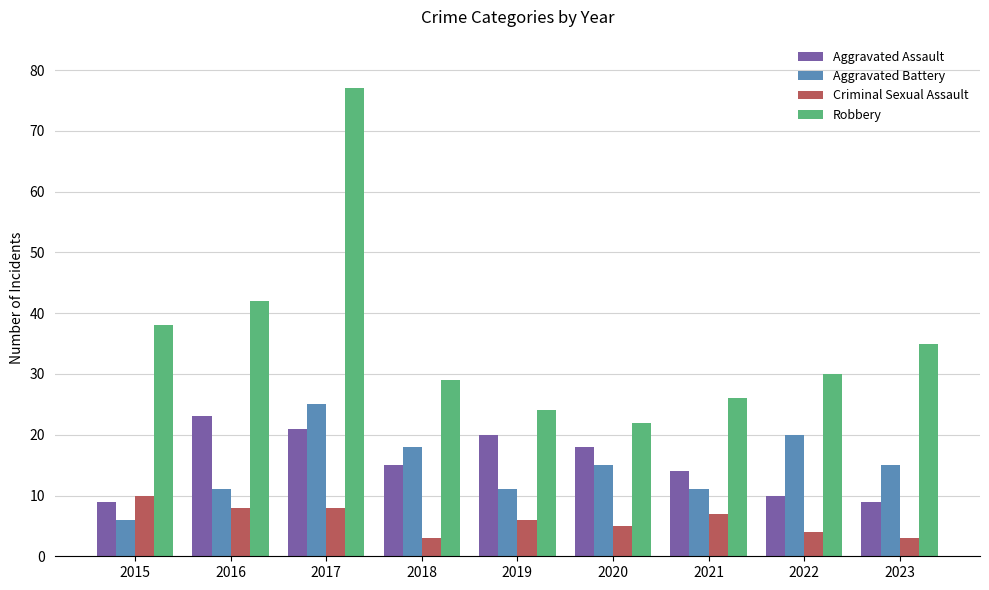

Reading left to right, what are all the values shown in this chart?

Aggravated Assault: 9	23	21	15	20	18	14	10	9
Aggravated Battery: 6	11	25	18	11	15	11	20	15
Criminal Sexual Assault: 10	8	8	3	6	5	7	4	3
Robbery: 38	42	77	29	24	22	26	30	35